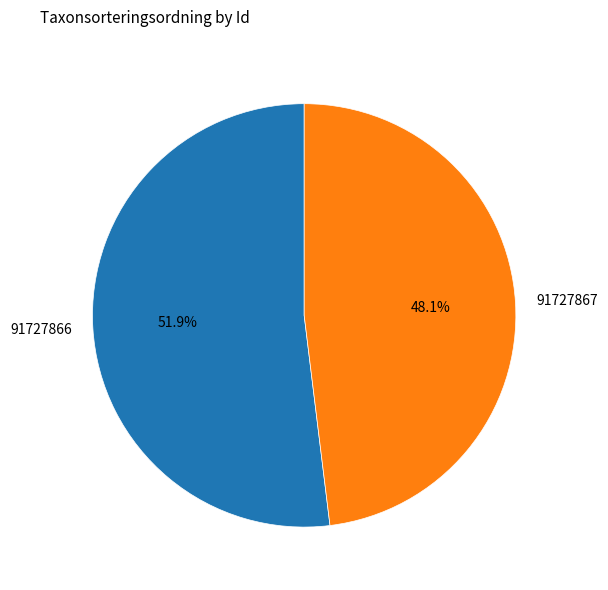

Does 91727866 account for over 50% of the chart?

Yes